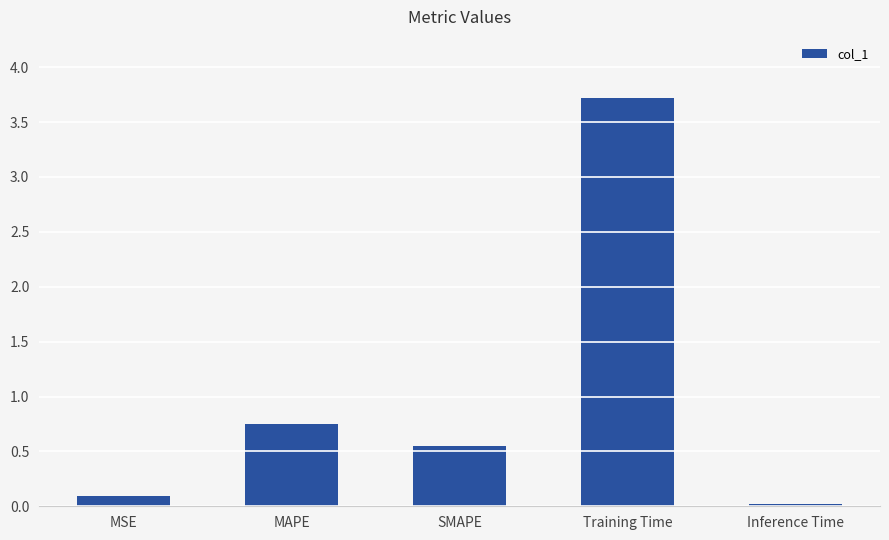

What is the difference between the values at Training Time and MSE?

3.6